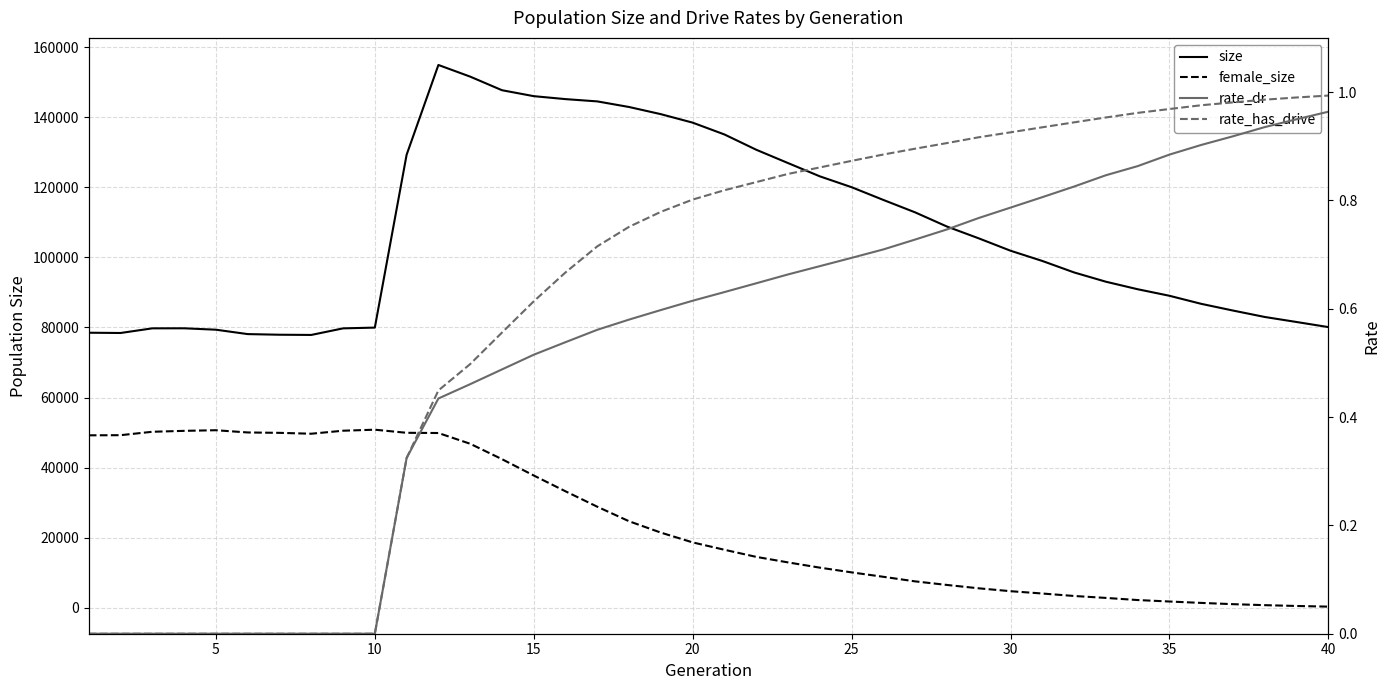

What are all the series names shown in the legend?

size, female_size, rate_dr, rate_has_drive